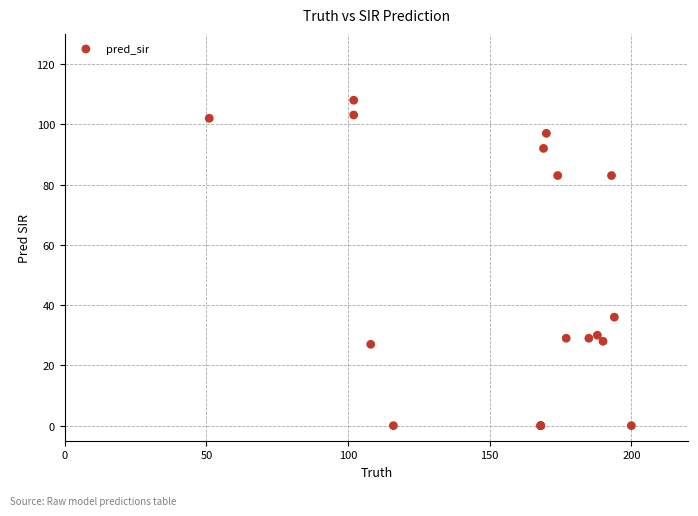

What Y value in the scatter plot is closest to 53?

36.0